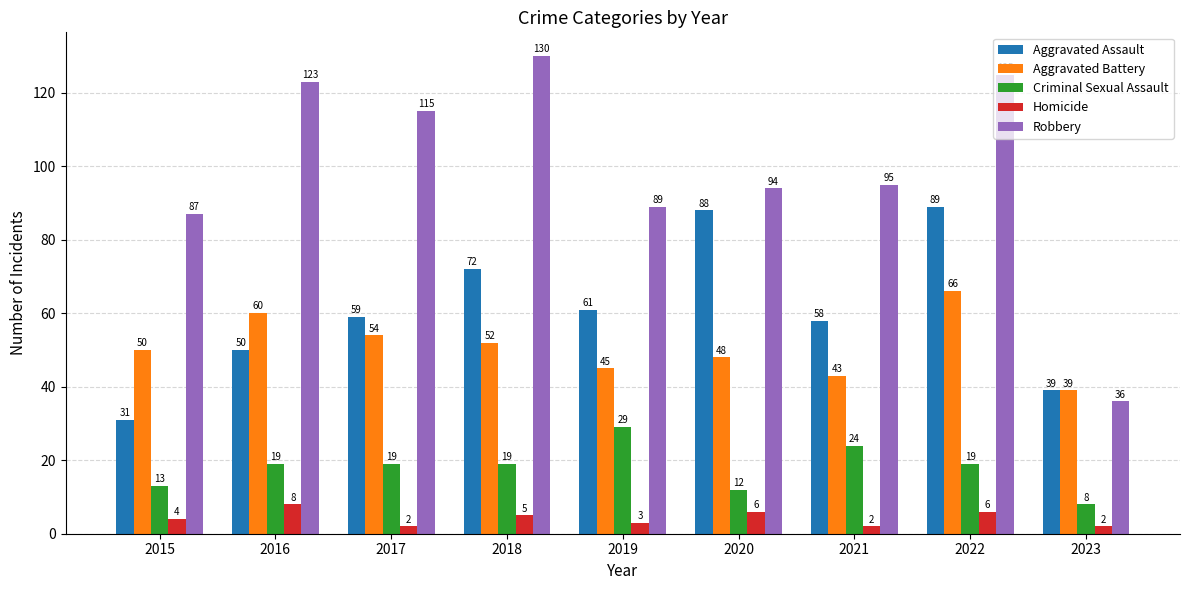

Between 2019 and 2023, which series saw the biggest shift?

Robbery